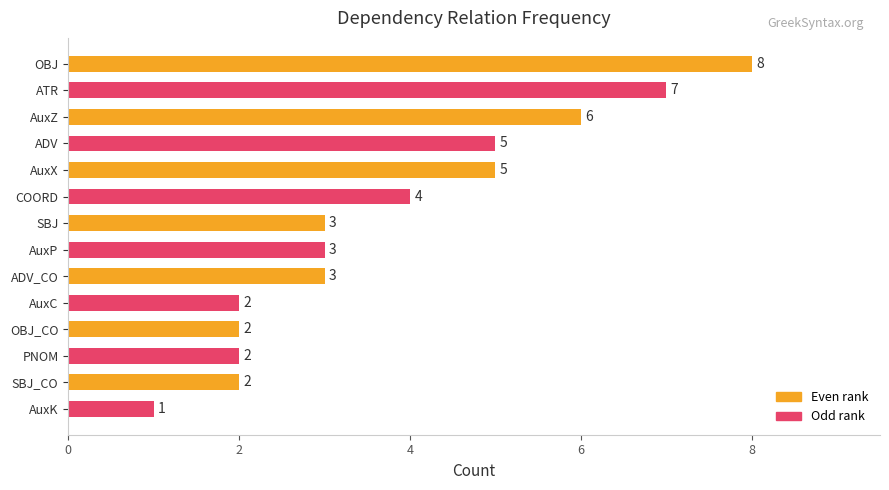

Reading bottom to top, extract all data points from this chart.

1	2	2	2	2	3	3	3	4	5	5	6	7	8